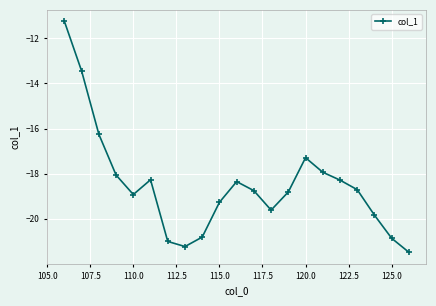

What is the maximum value shown in the chart?

-11.2